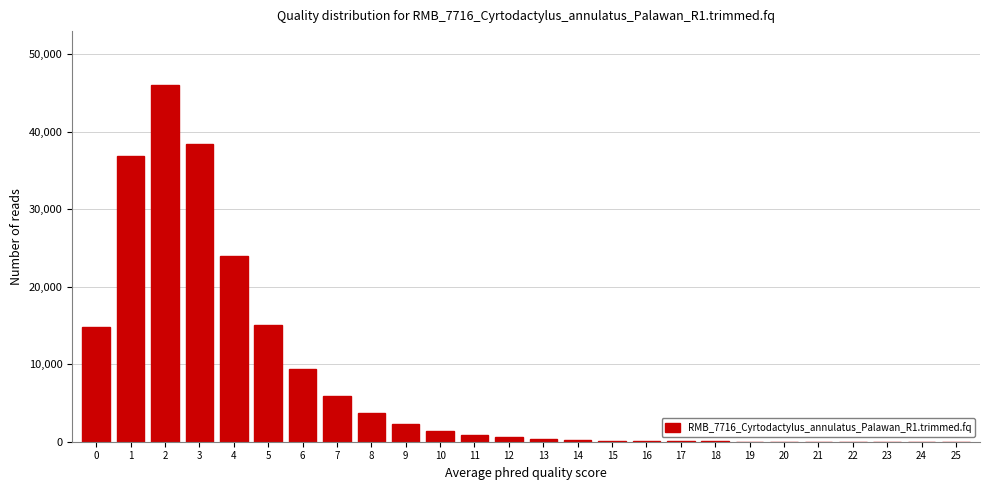

What is the maximum value shown in the chart?

46059.4